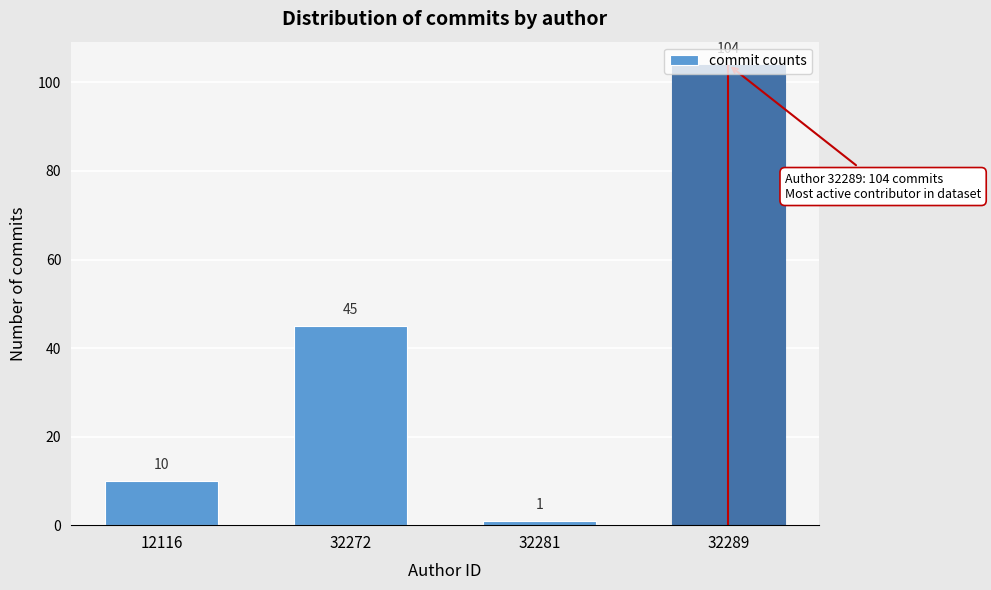

What is the greatest value displayed?

104